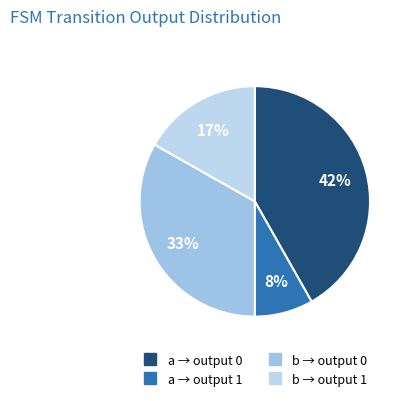

To the nearest percent, what is the average slice percentage?

25%